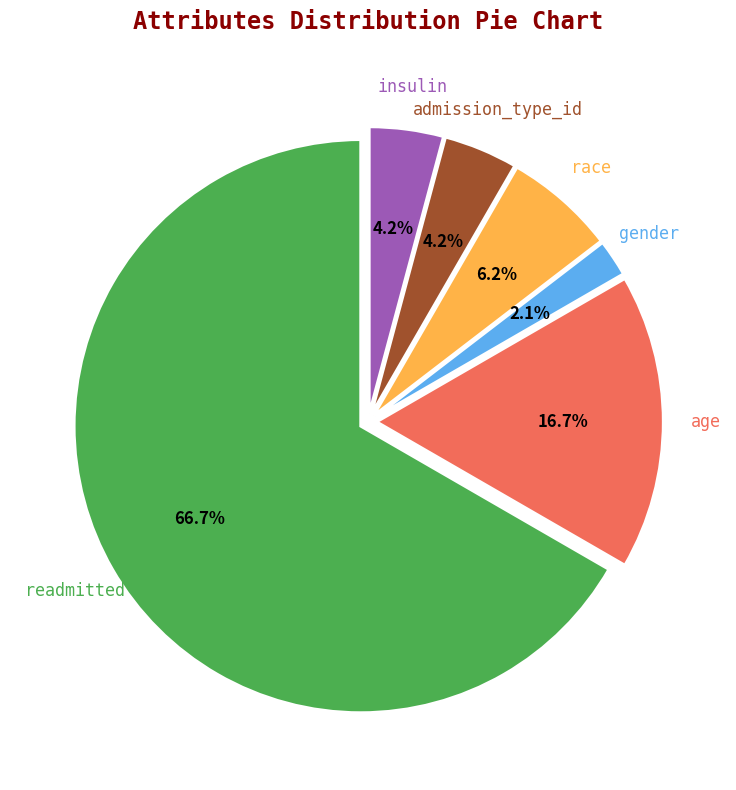

Count the number of slices in the pie.

6